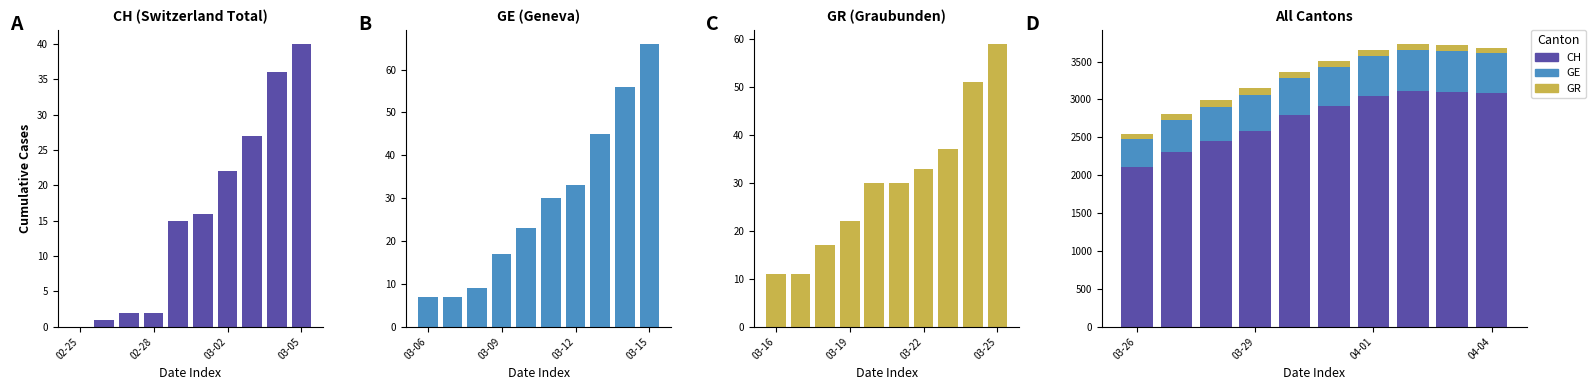

Which series has the largest range (max minus min)?

CH